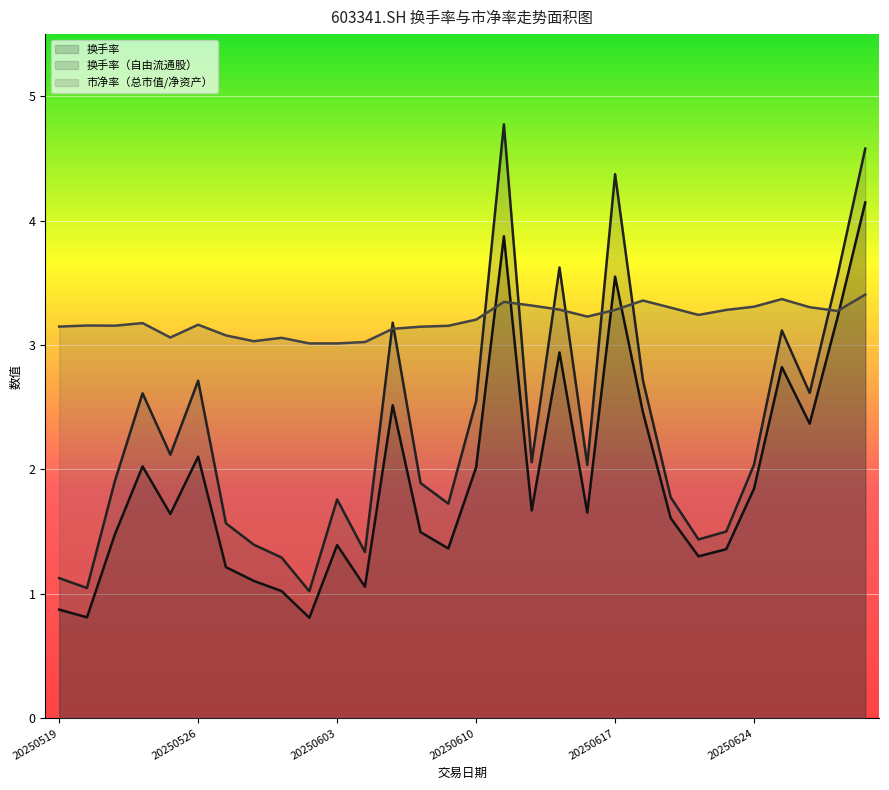

What is the value of the 换手率 point at the 20th from the left?

1.7